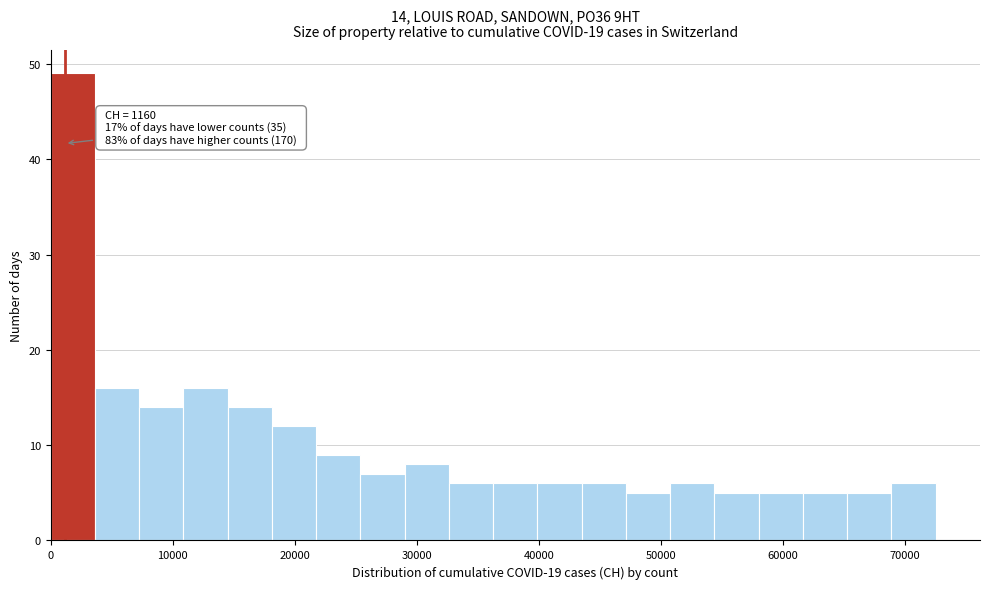

Read against the x-axis, roughly where is the centre of the tallest bar?

2000